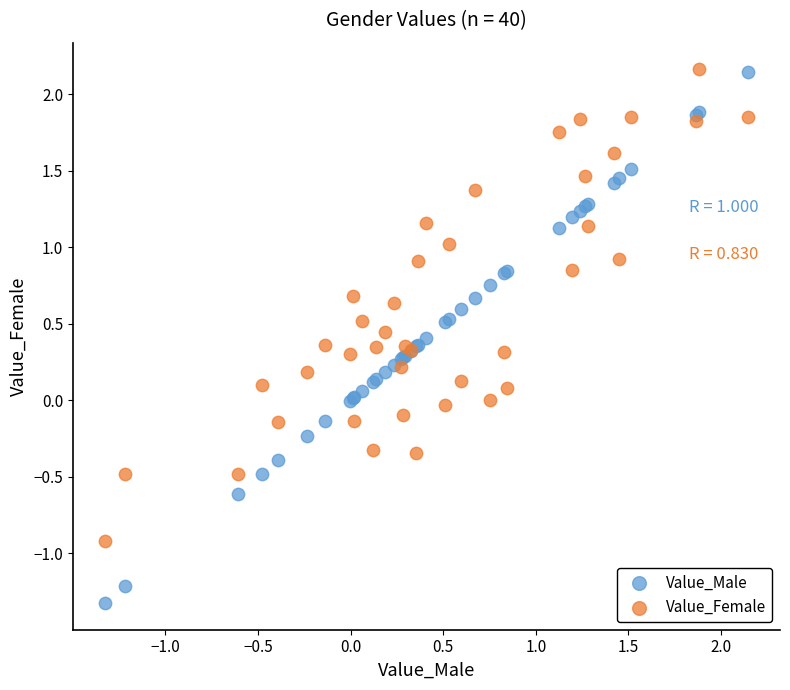

Which series has the largest Y range (max minus min)?

Value_Male